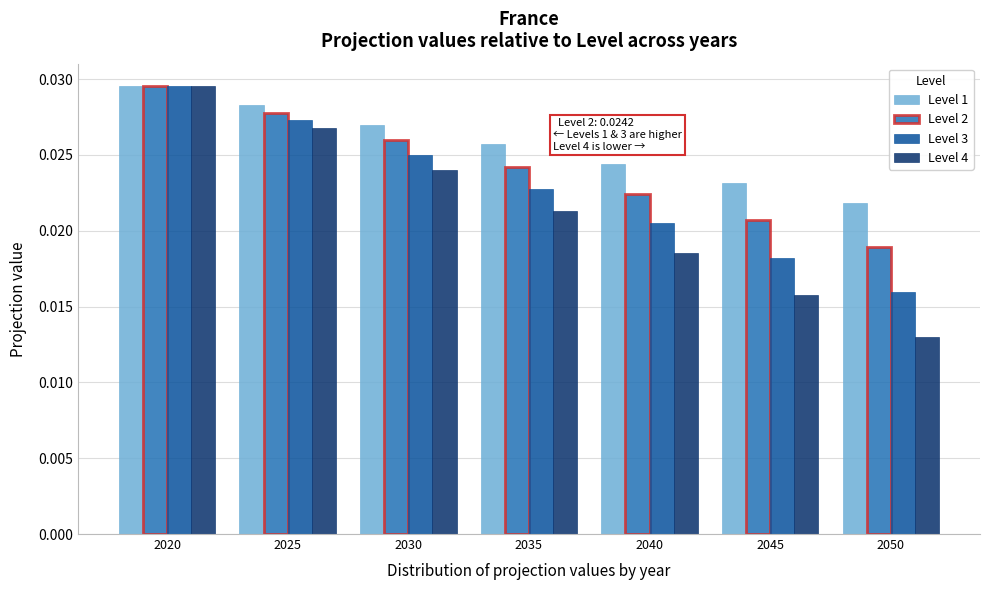

Which series has the largest range (max minus min)?

Level 4